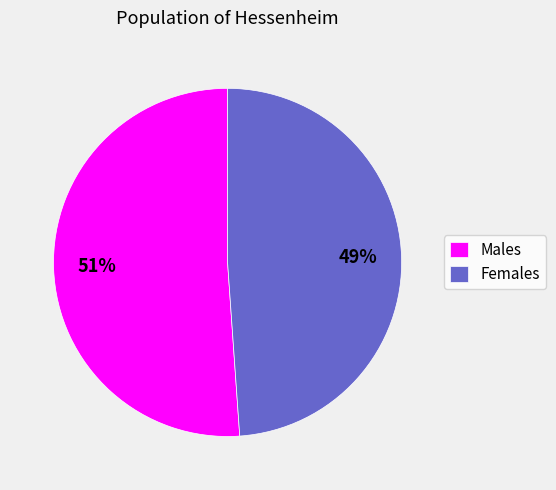

To the nearest percent, what is the difference between the Males and Females slice percentages?

2%